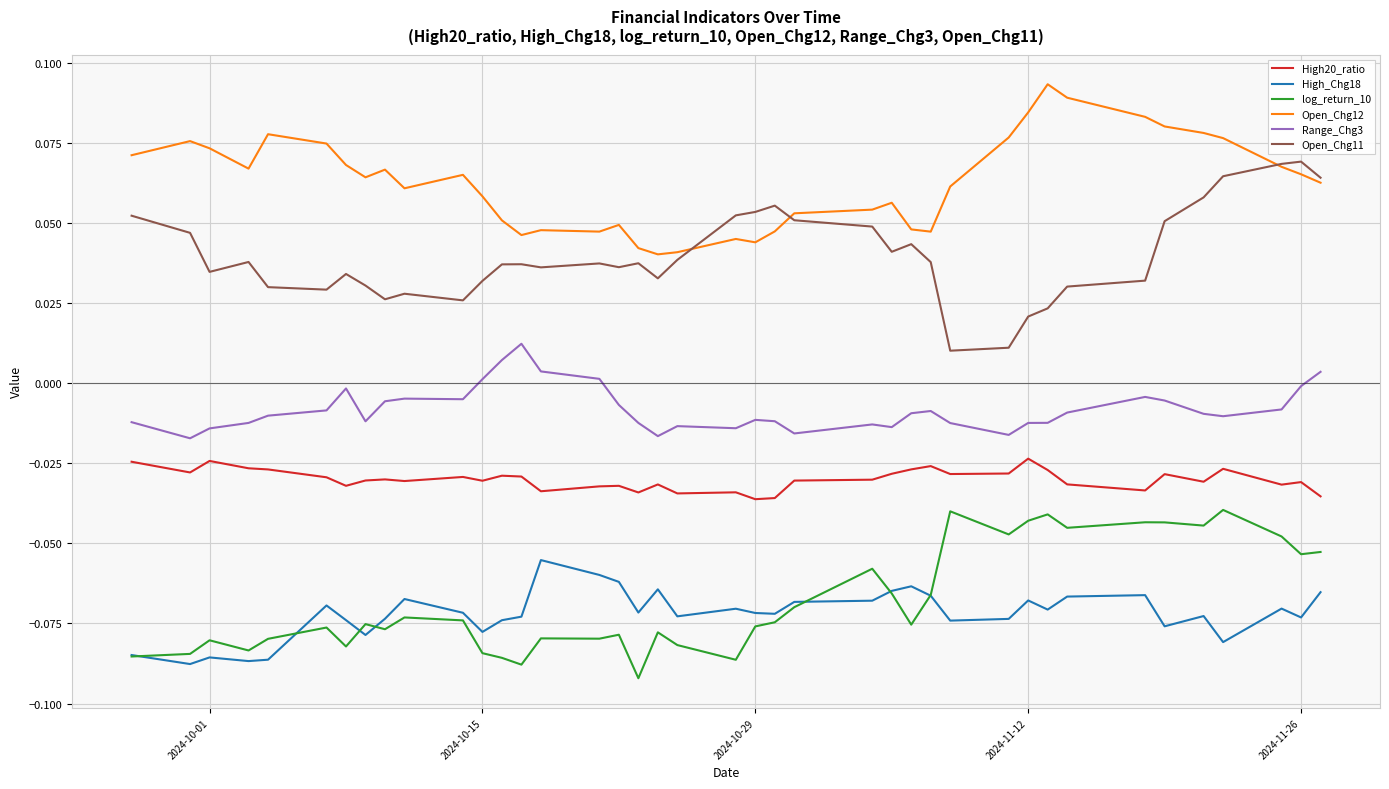

True or false: High_Chg18 and Range_Chg3 intersect in this chart.

False